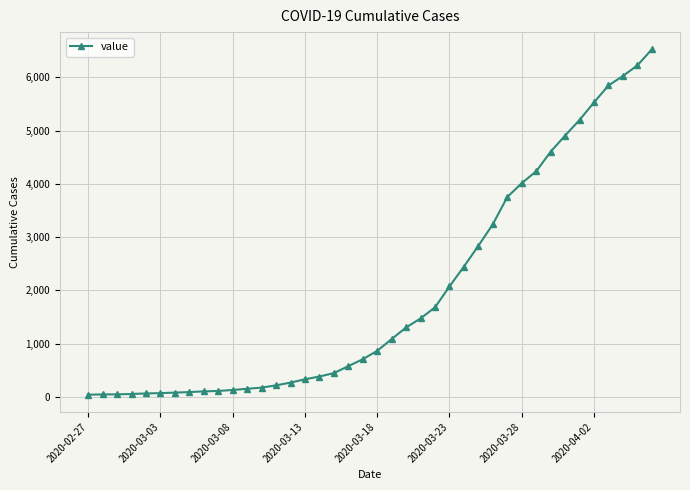

Does the chart display data point markers on the line(s)?

Yes